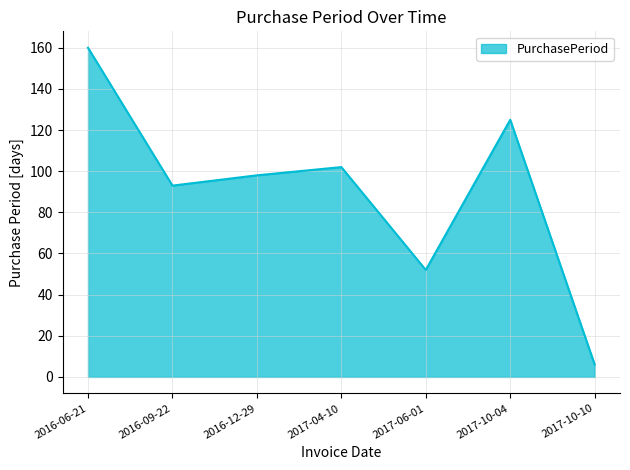

What is the average value?

91